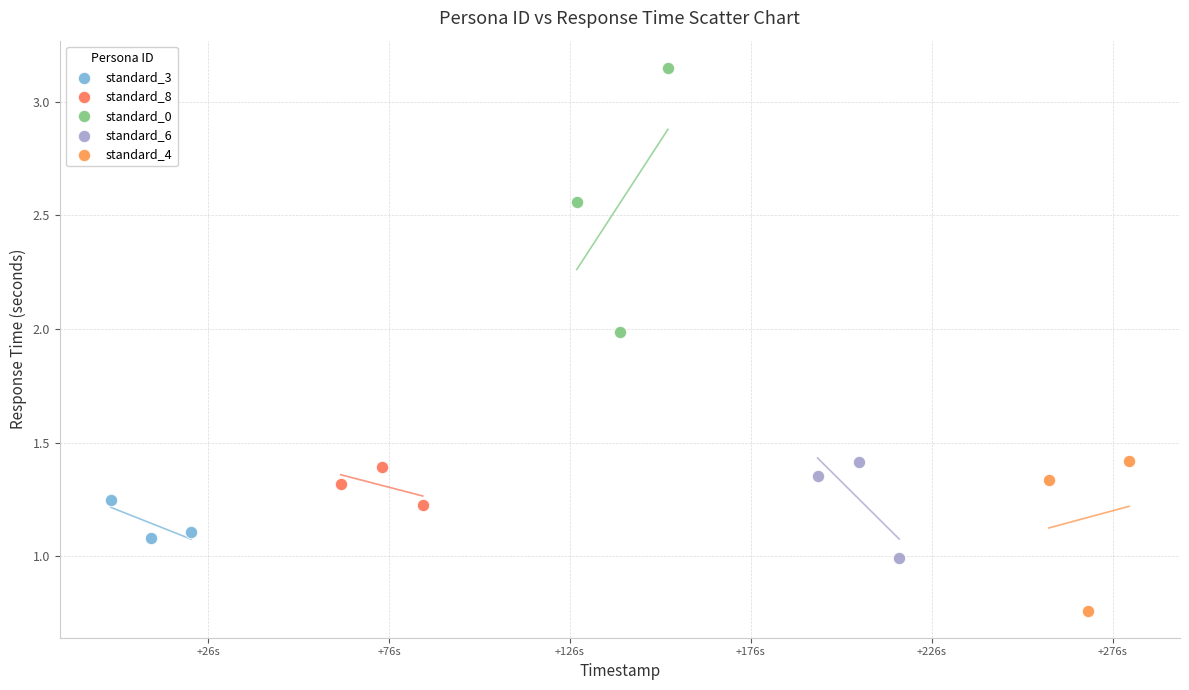

What are all the series names shown in the legend?

standard_3, standard_8, standard_0, standard_6, standard_4